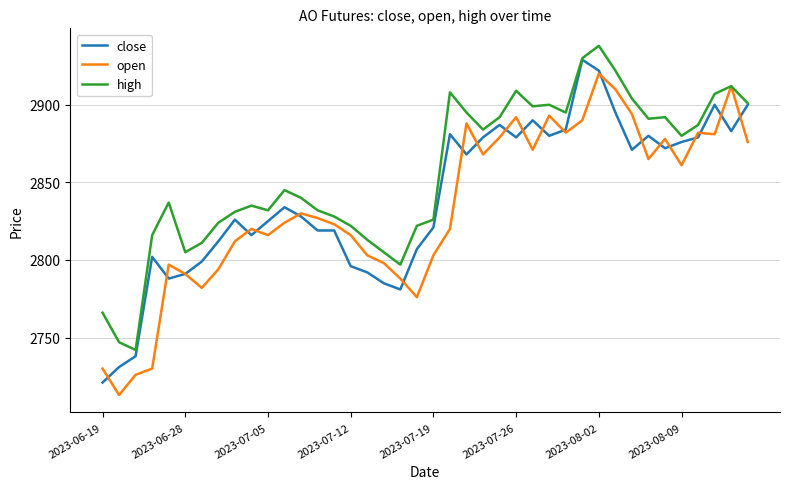

What is the minimum value shown in the chart?

2713